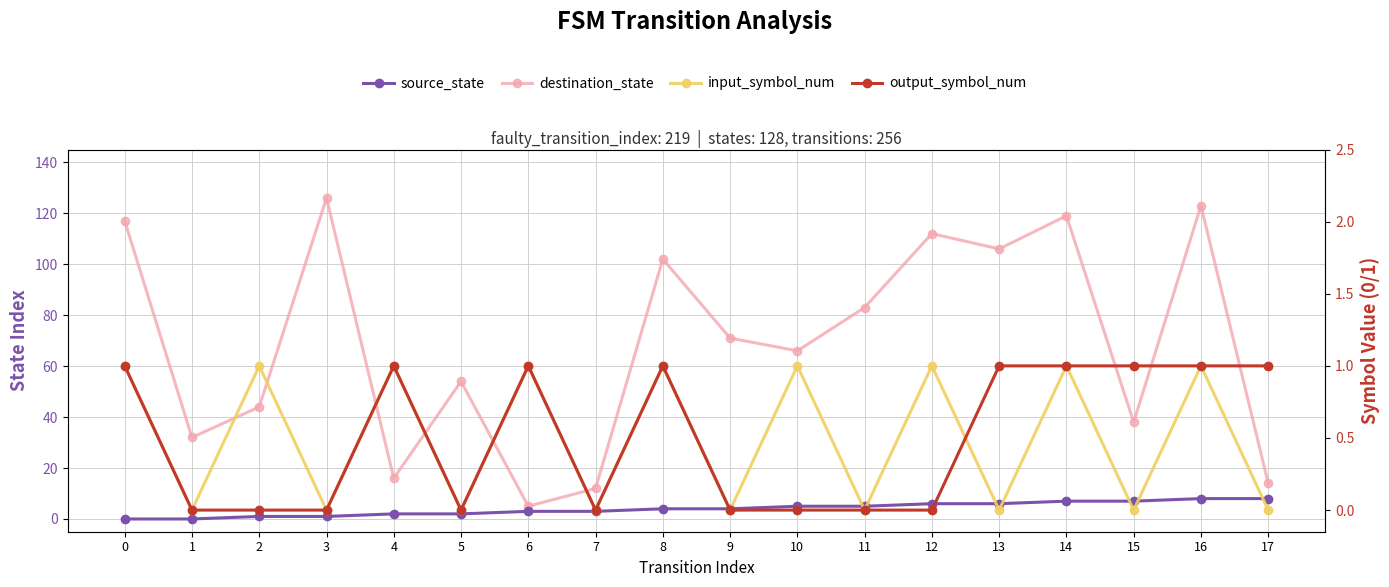

What is the difference between the source_state values at 3 and 13?

5